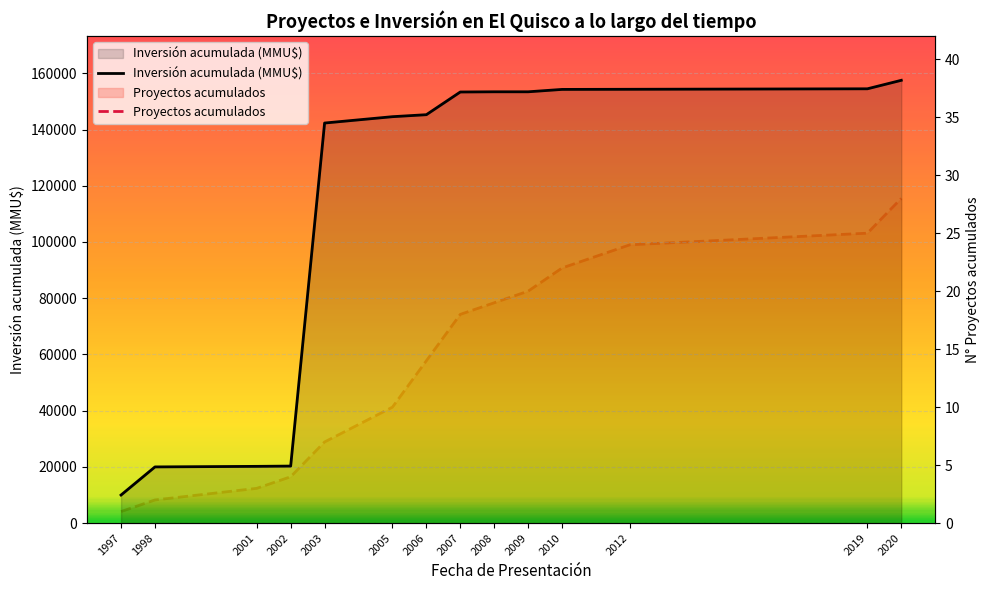

Which series changed the most between 2001 and 2020?

Inversión acumulada (MMU$)